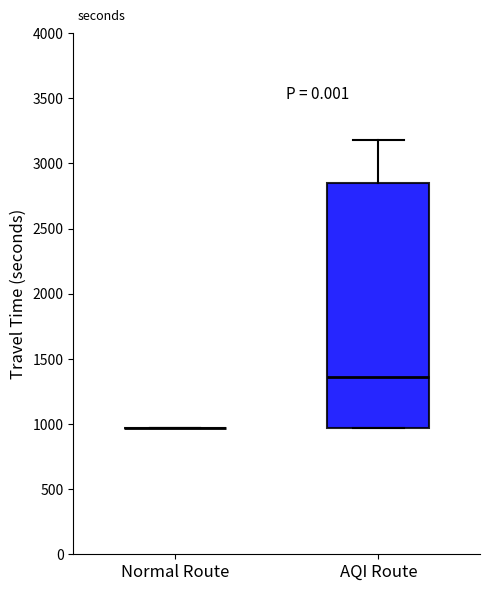

Reading left to right, transcribe this box plot: for each box, give where its median line is, the range the box spans, and where its two whiskers end, as read against the y-axis. The values are not printed on the chart, so give them approximately, as read against the axis.

Normal Route: box collapsed to a line at 950, whiskers 950 to 950
AQI Route: median 1350, box 950 to 2850, whiskers 950 to 3200